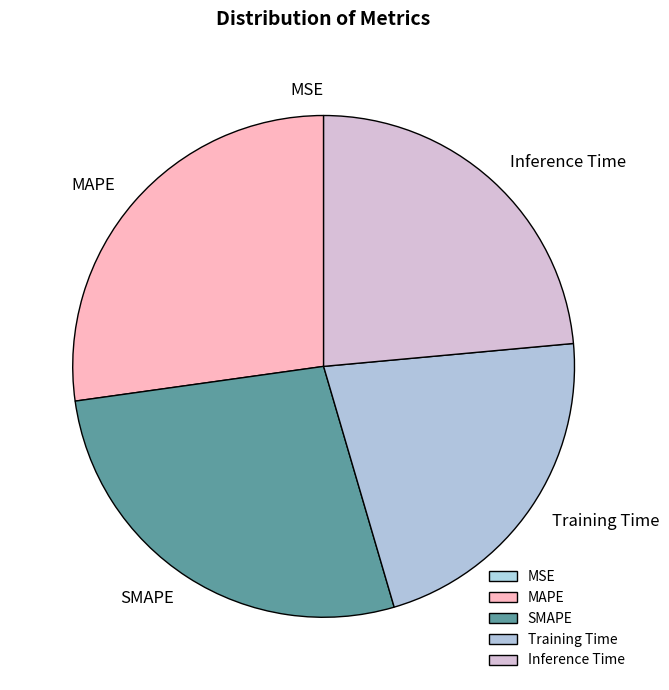

Is there a majority slice in this chart?

No